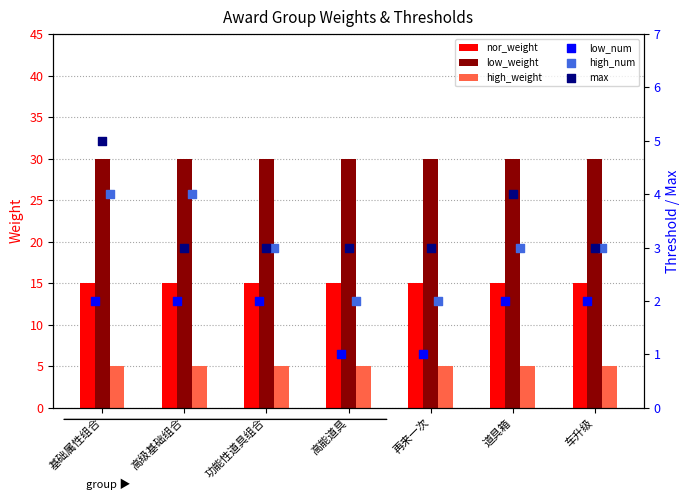

What value does the high_weight series have at 车升级?

5